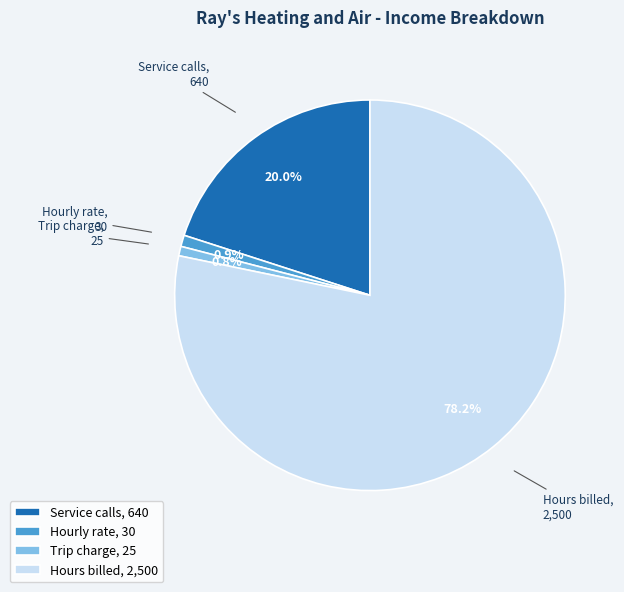

Does Hourly rate, 30 represent more than half of the total?

No